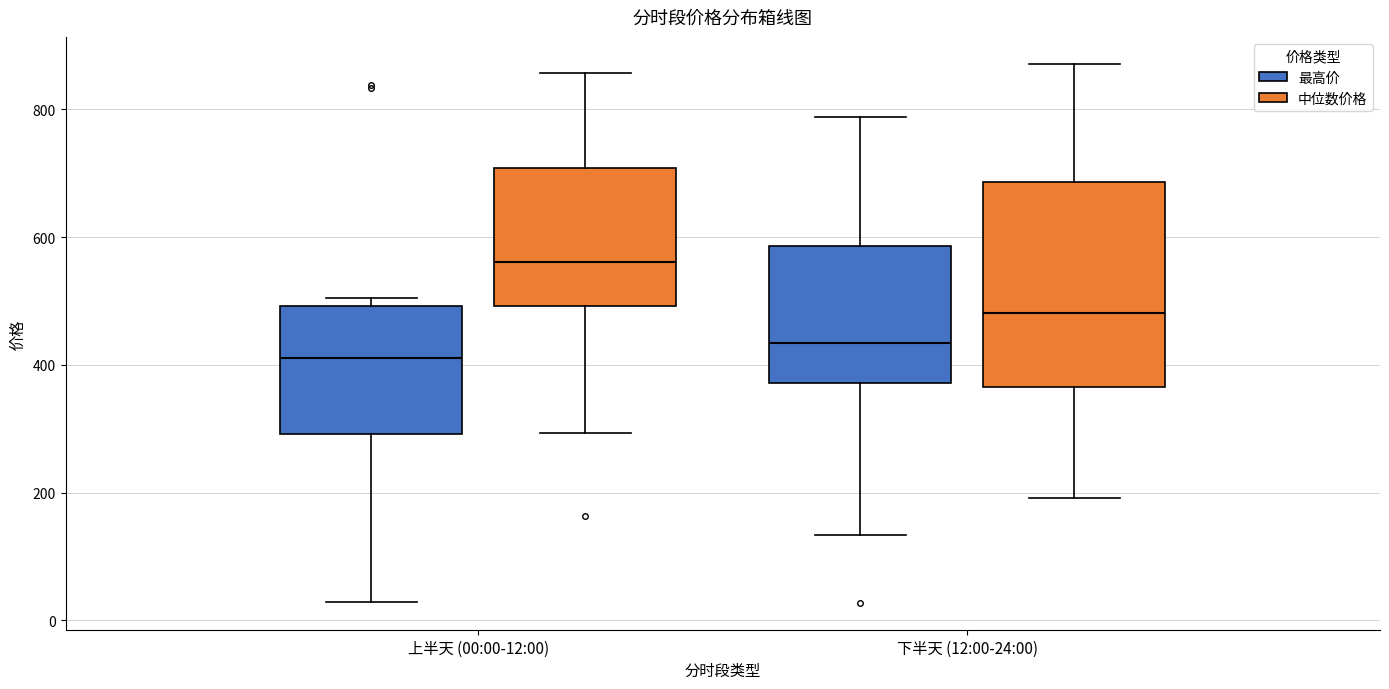

Which box has the lowest median line?

上半天 (00:00-12:00) (最高价)